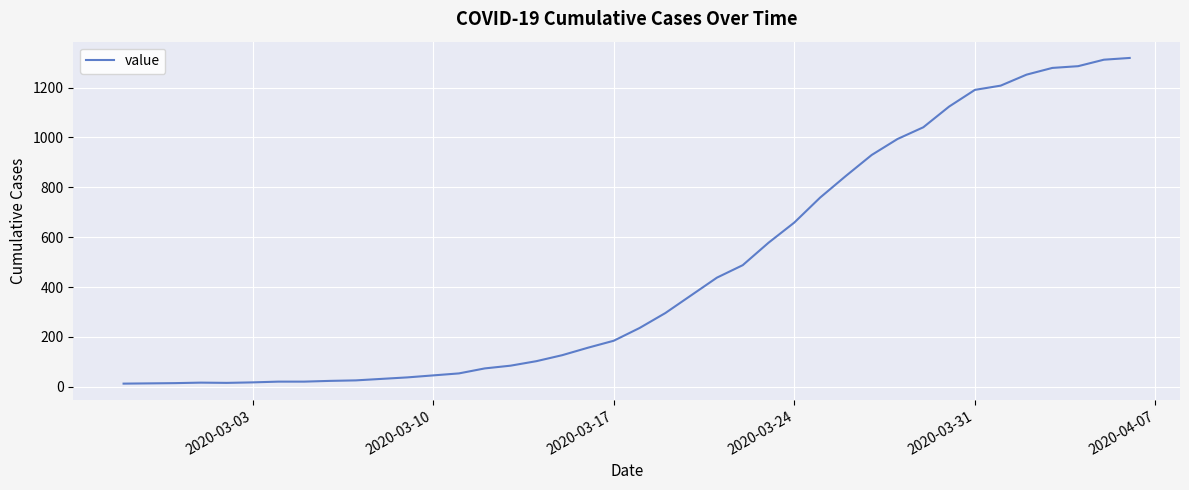

How many lines are shown in the chart?

1